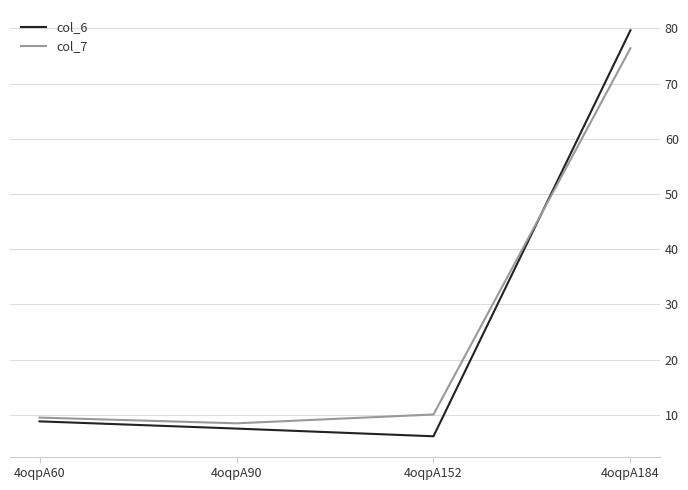

After their last crossing, which series has the higher values: col_7 or col_6?

col_6